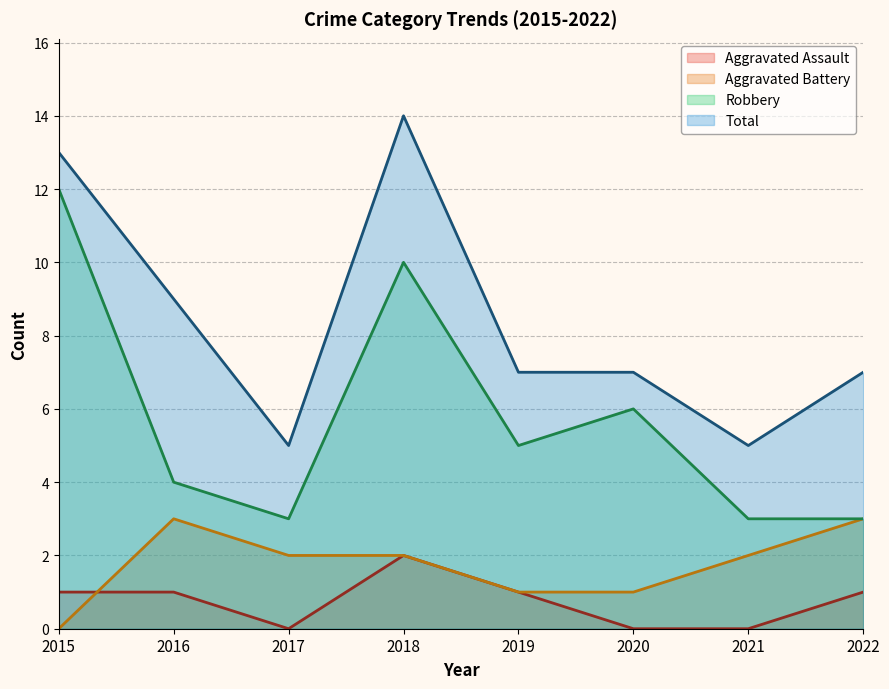

Is the value of Aggravated Battery at 2016 greater than the value of Aggravated Assault at 2017?

Yes